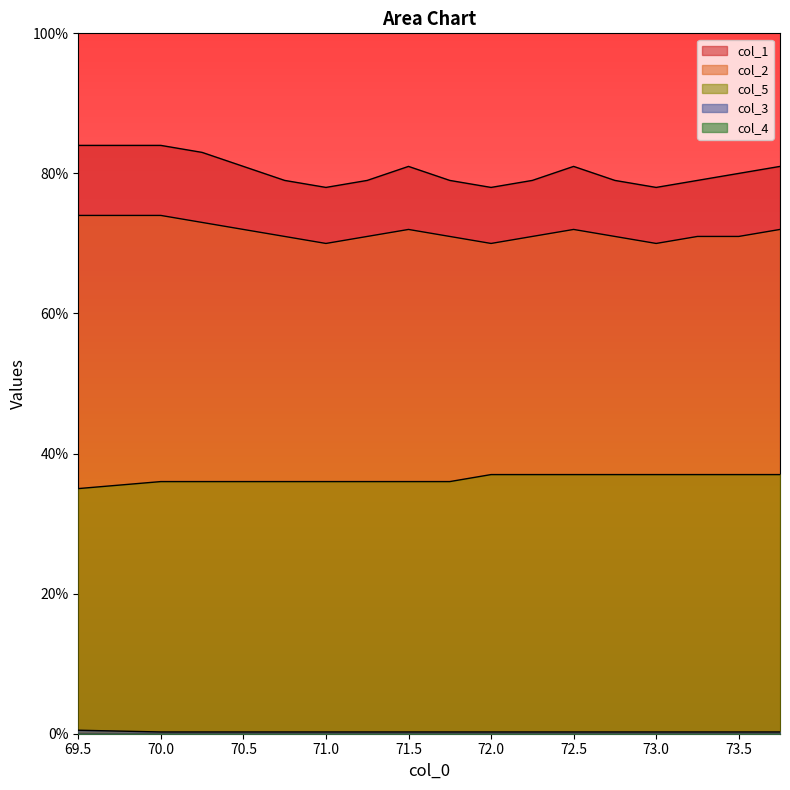

Which series has the widest spread of values?

col_1